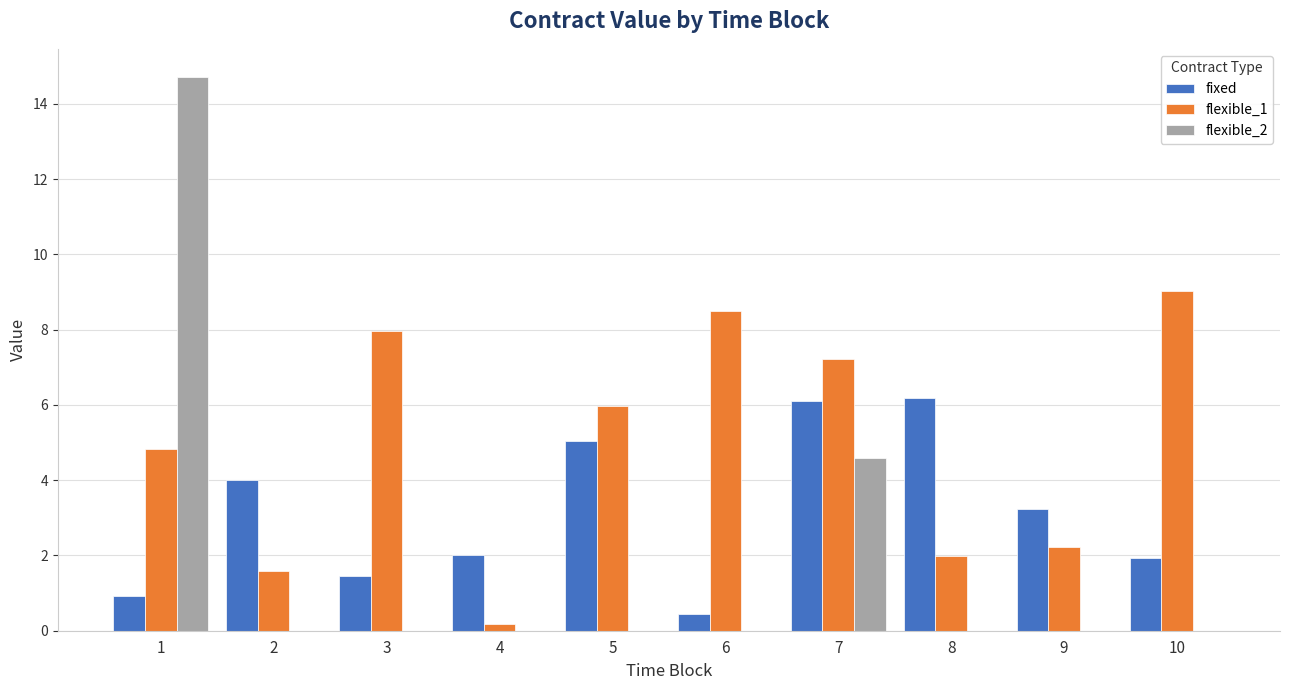

What is the maximum value shown in the chart?

14.7